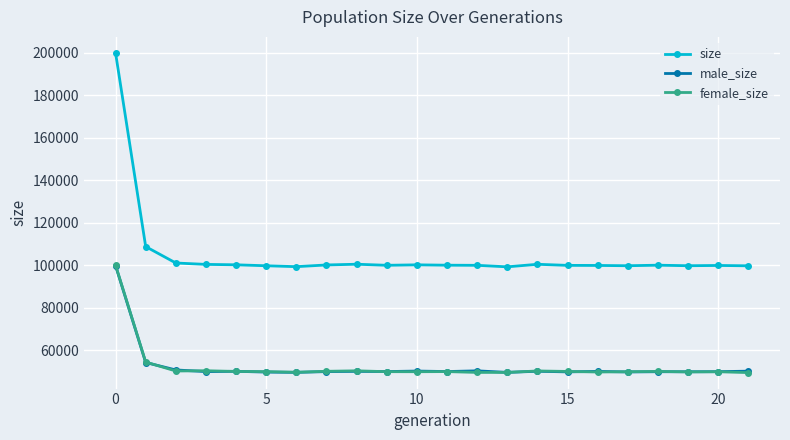

Which series has the largest total across all categories?

size